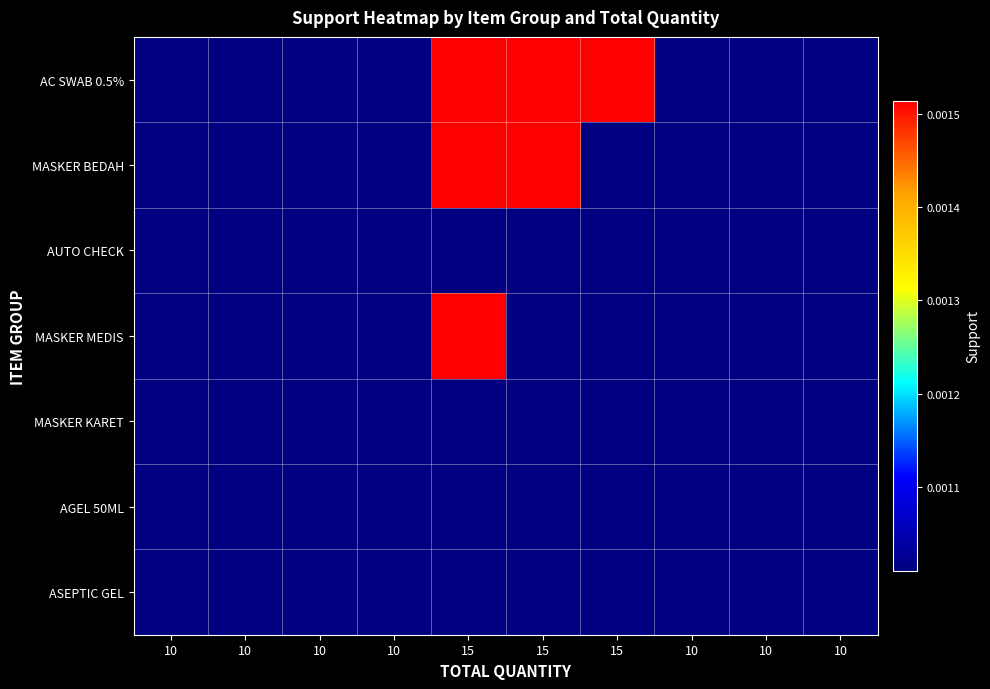

How many data points does each series have?

10